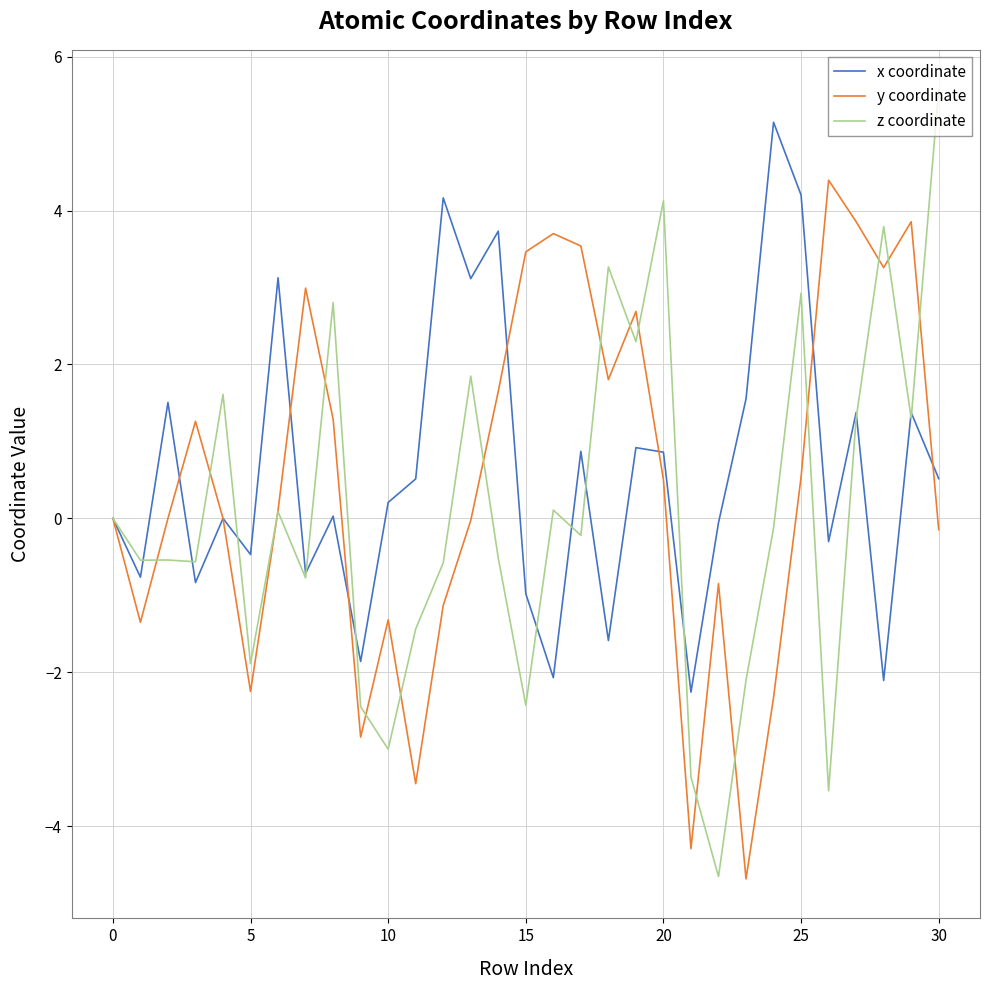

Does the chart display data point markers on the line(s)?

No